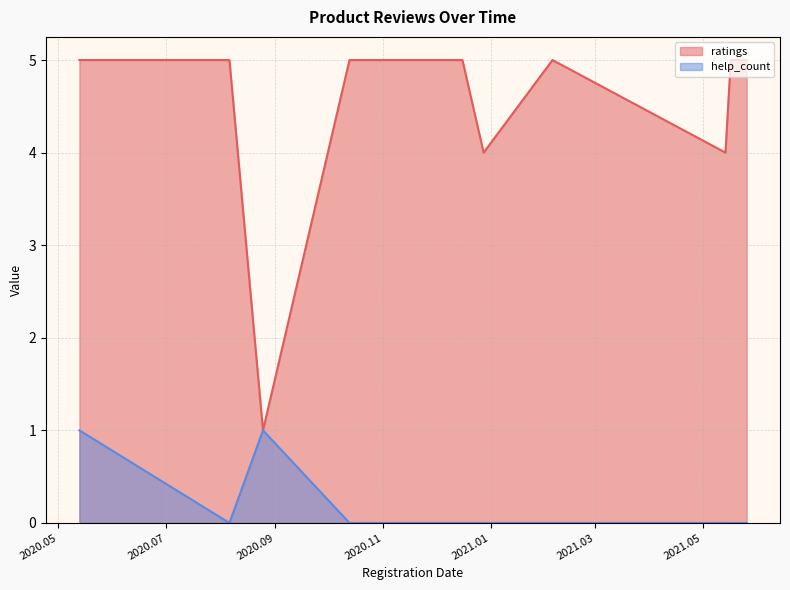

Rank the series by their average value, from highest to lowest.

ratings, help_count